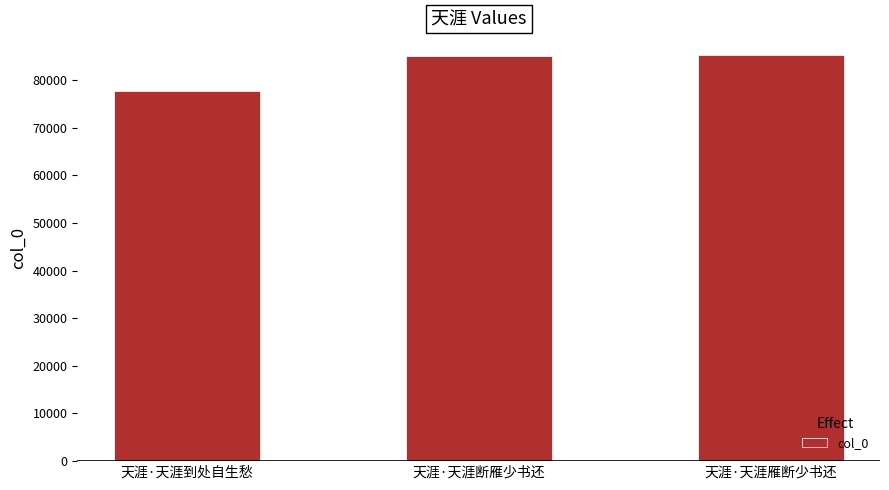

Where is the data nearest to the value 81431?

天涯·天涯断雁少书还